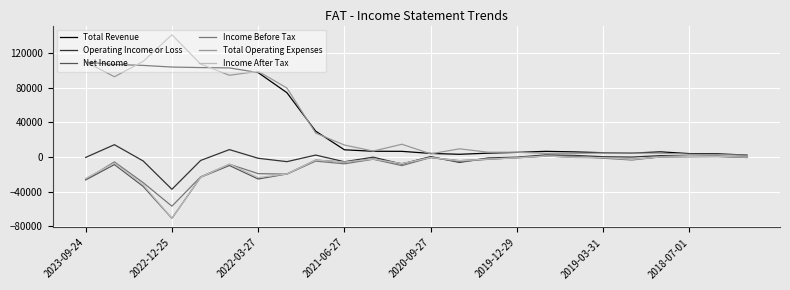

What is the sum of all Income Before Tax values?

-225100